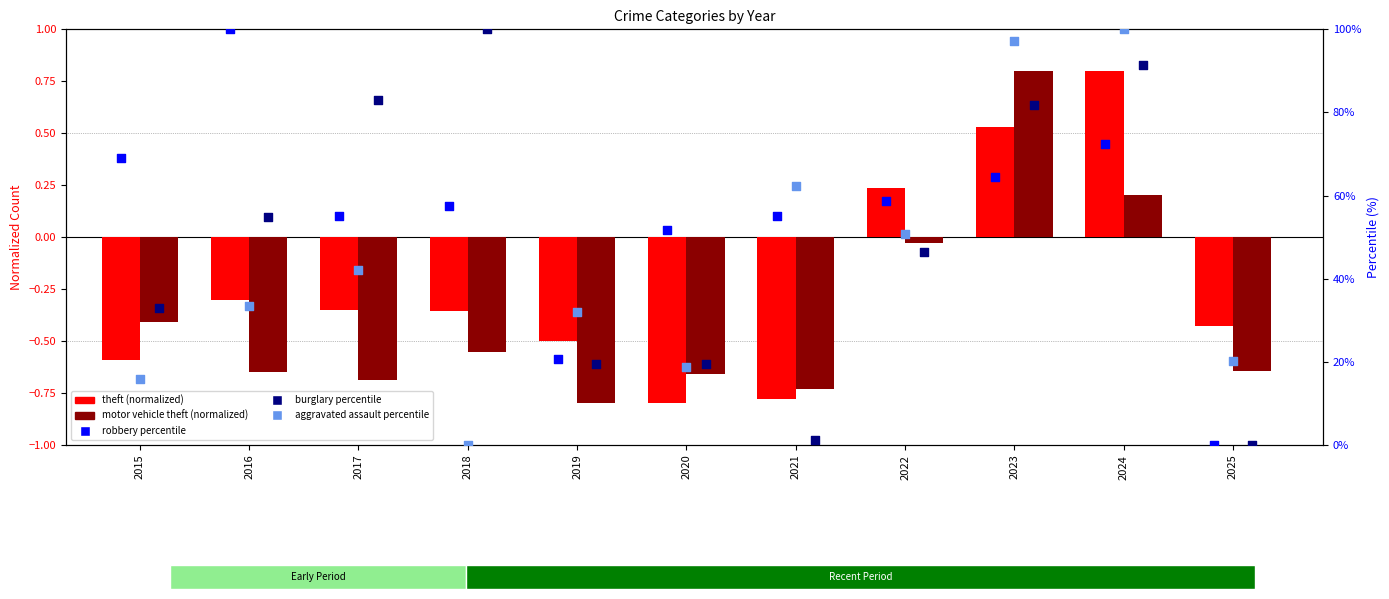

Which series has the largest Y range (max minus min)?

robbery percentile